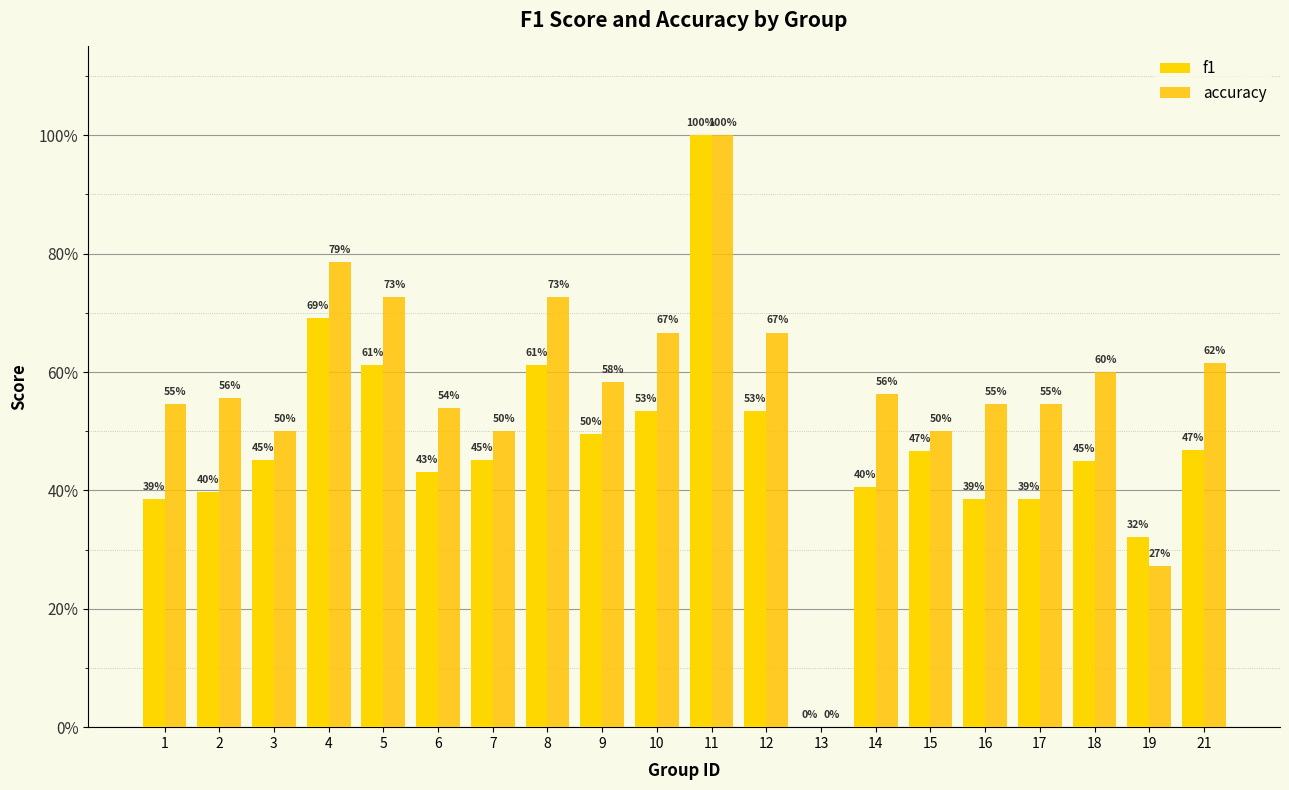

Does the chart contain stacked bars?

No